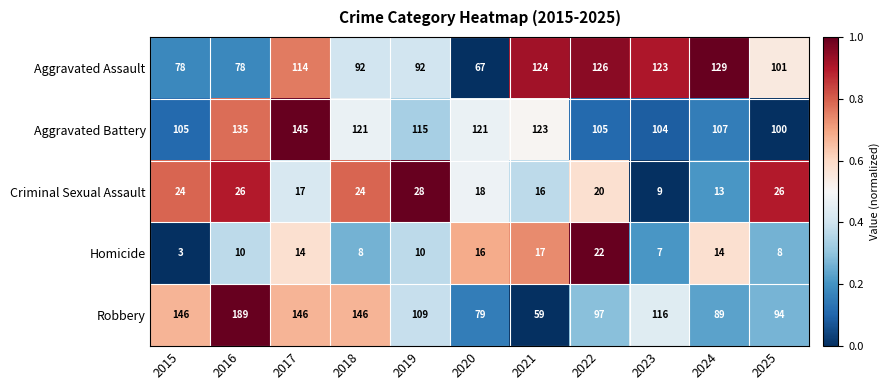

What is the maximum value shown in the chart?

189